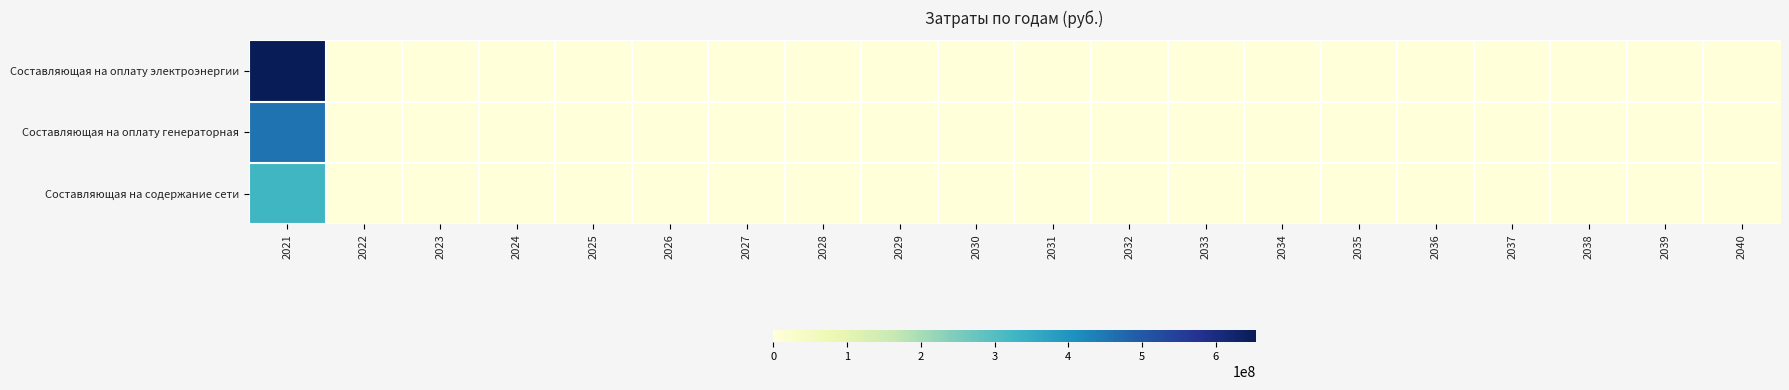

Which series has the largest total across all categories?

Составляющая на оплату электроэнергии